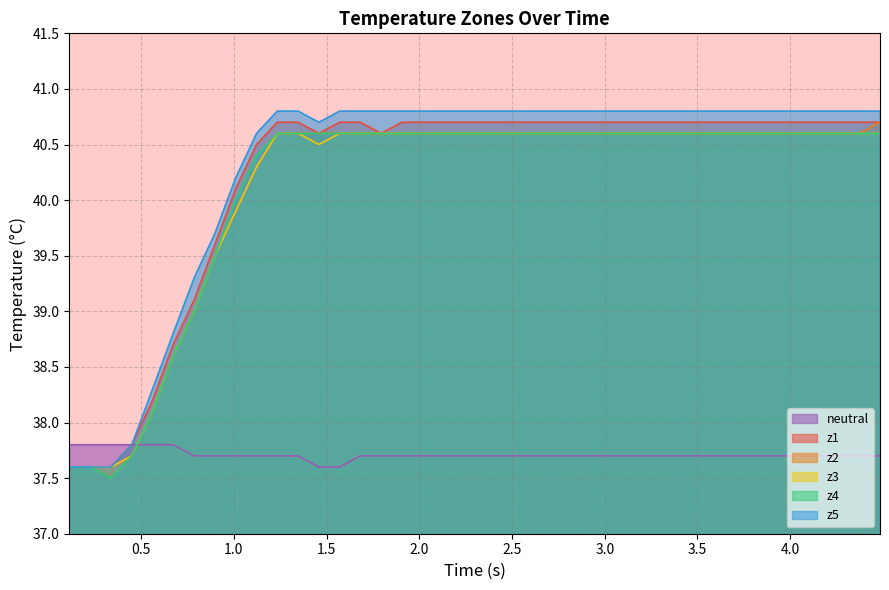

How many intersections are there between neutral and z4?

1